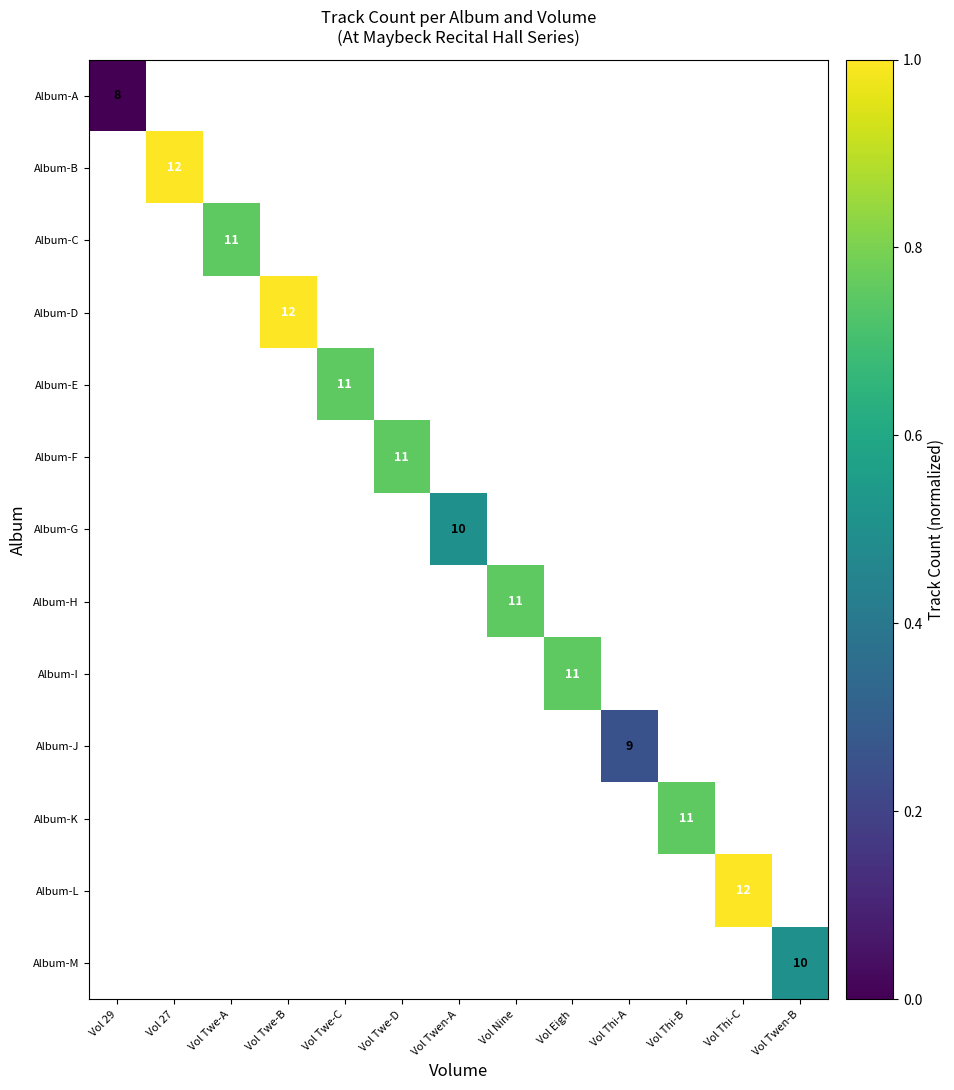

True or false: Album-D has a value of 12 at Vol Twe-B.

True